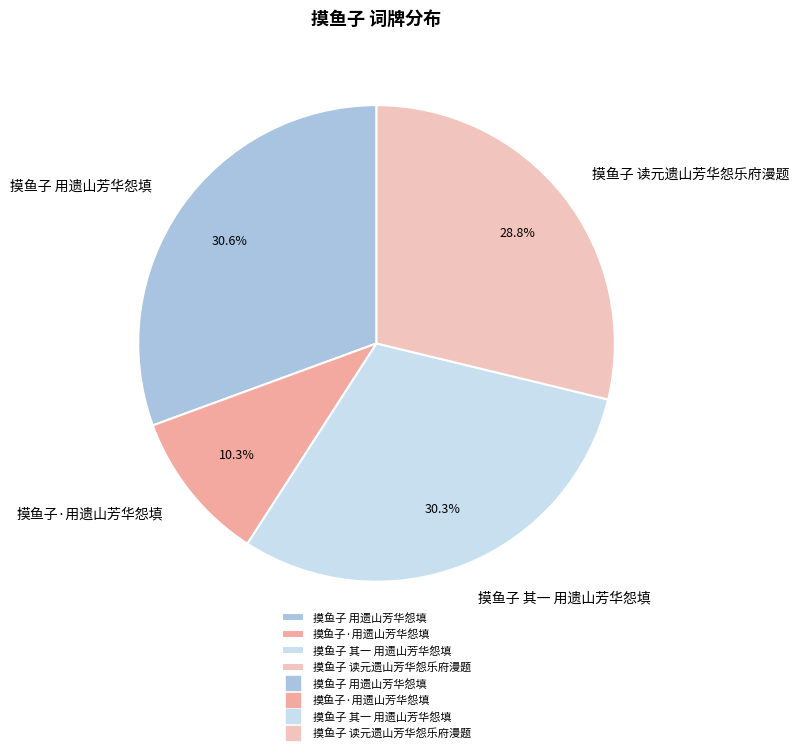

How many segments does this pie chart have?

4